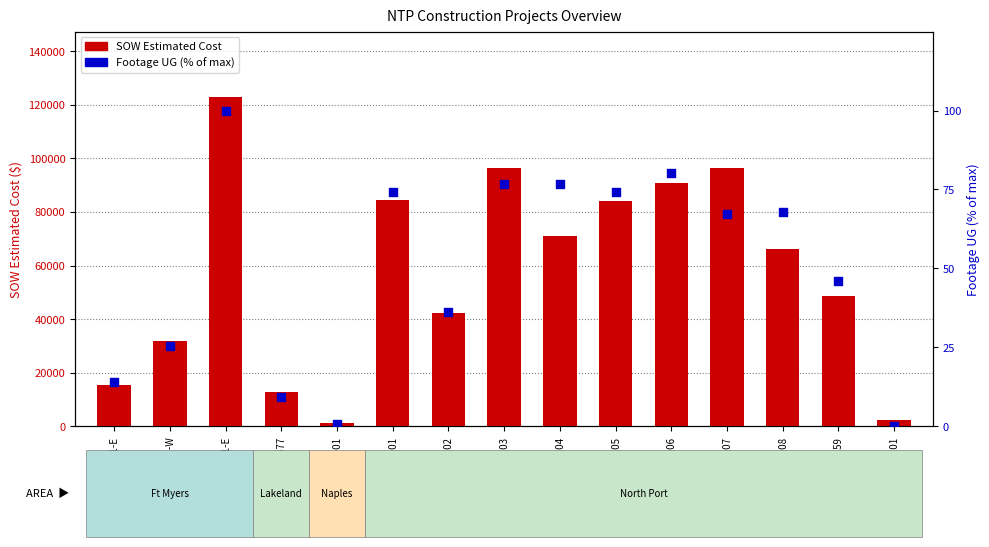

Which series reaches the maximum Y coordinate?

SOW Estimated Cost